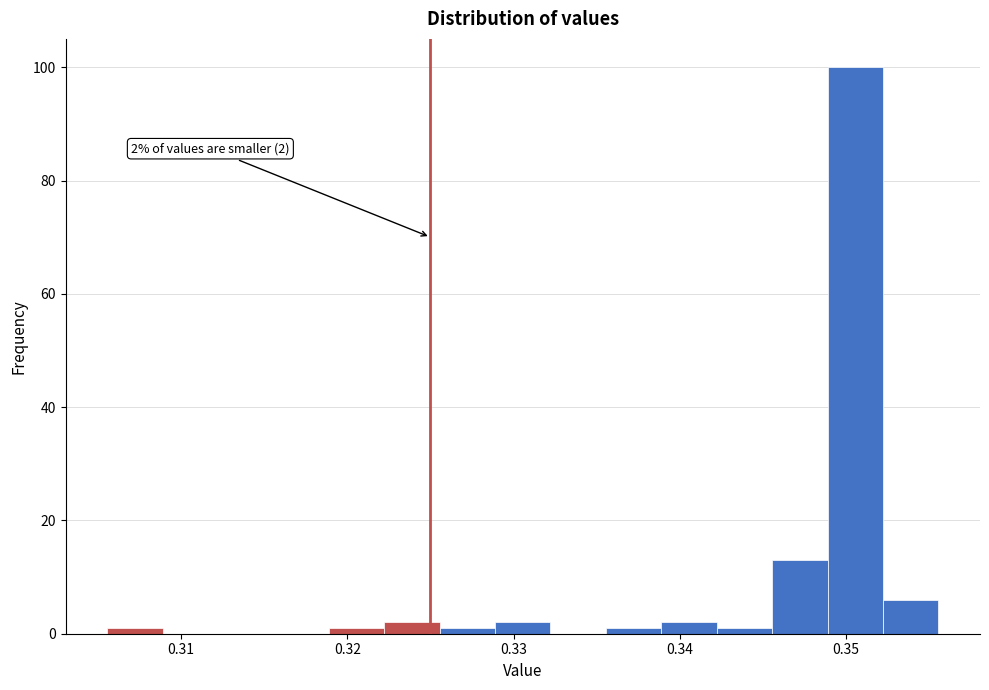

Around what value on the x-axis is the tallest bar? Give the approximate position of its centre, as read against the axis.

0.351